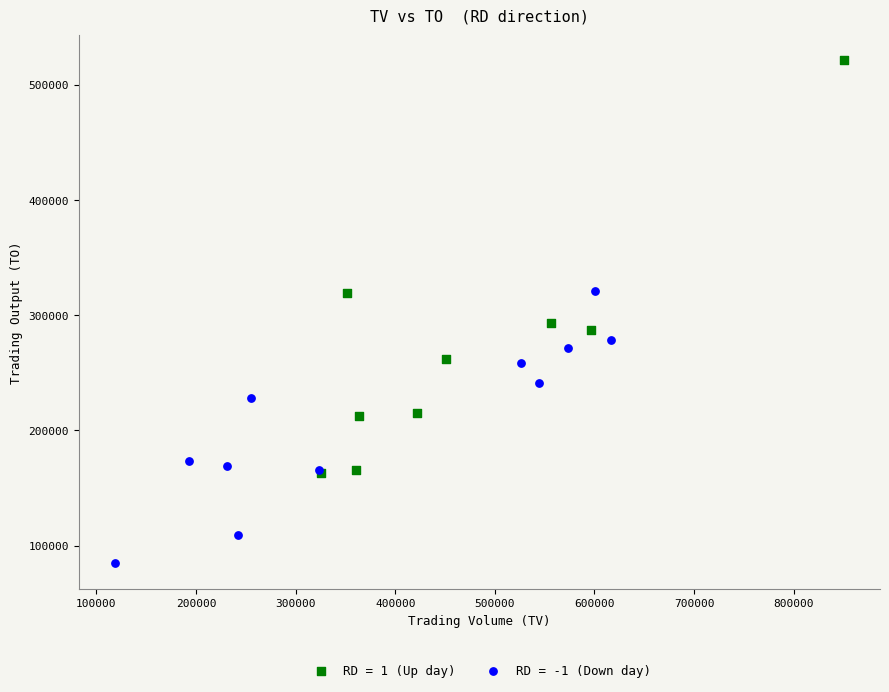

Which series contains the lowest Y value?

RD = -1 (Down day)